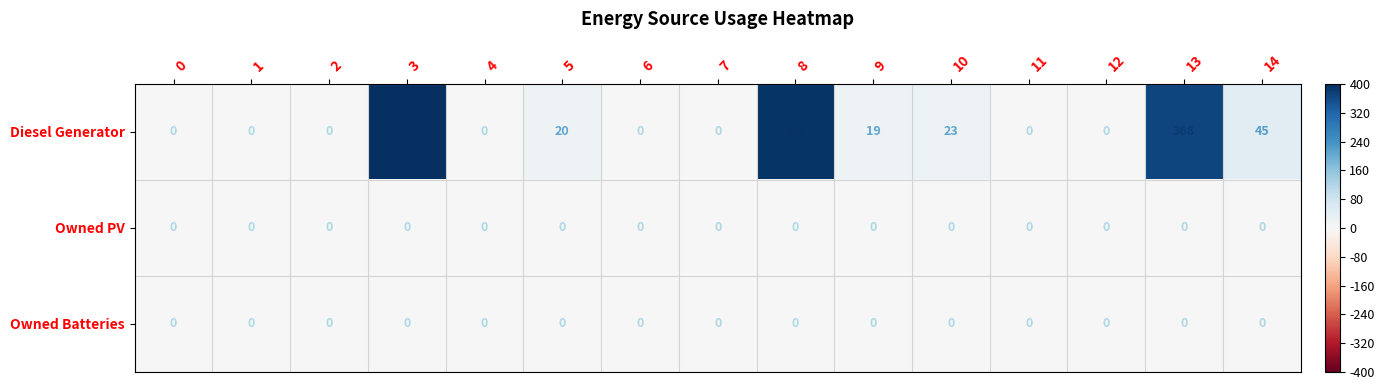

Which series has the widest spread of values?

Diesel Generator